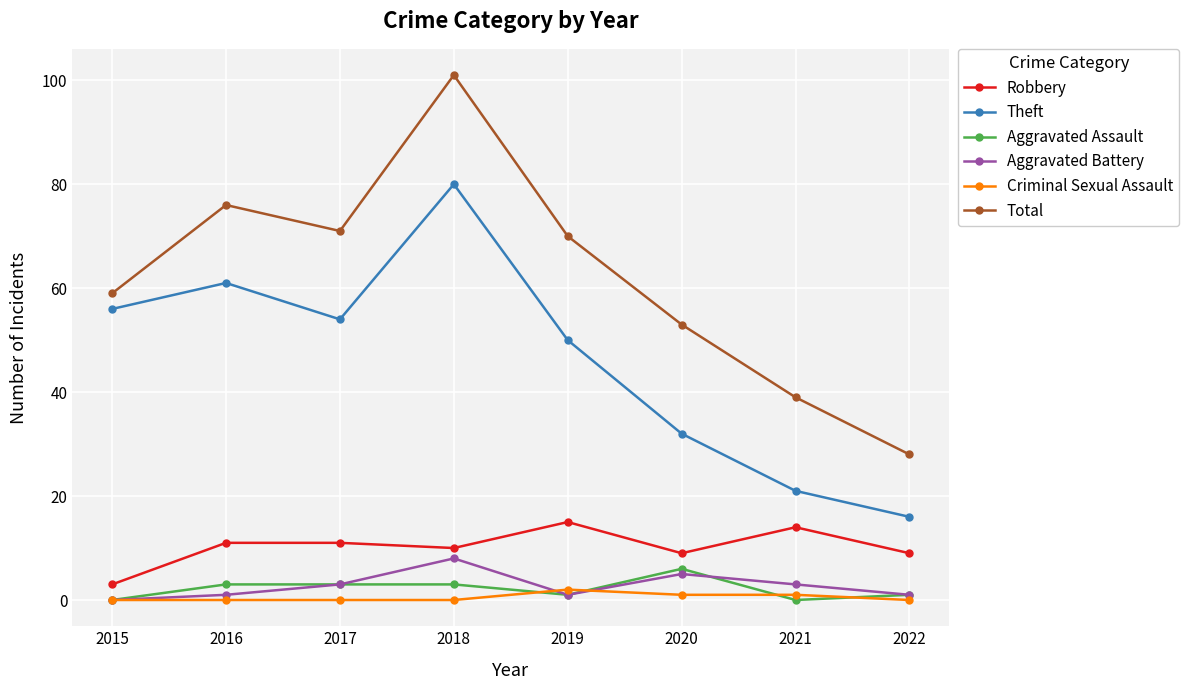

Does the chart display data point markers on the line(s)?

Yes